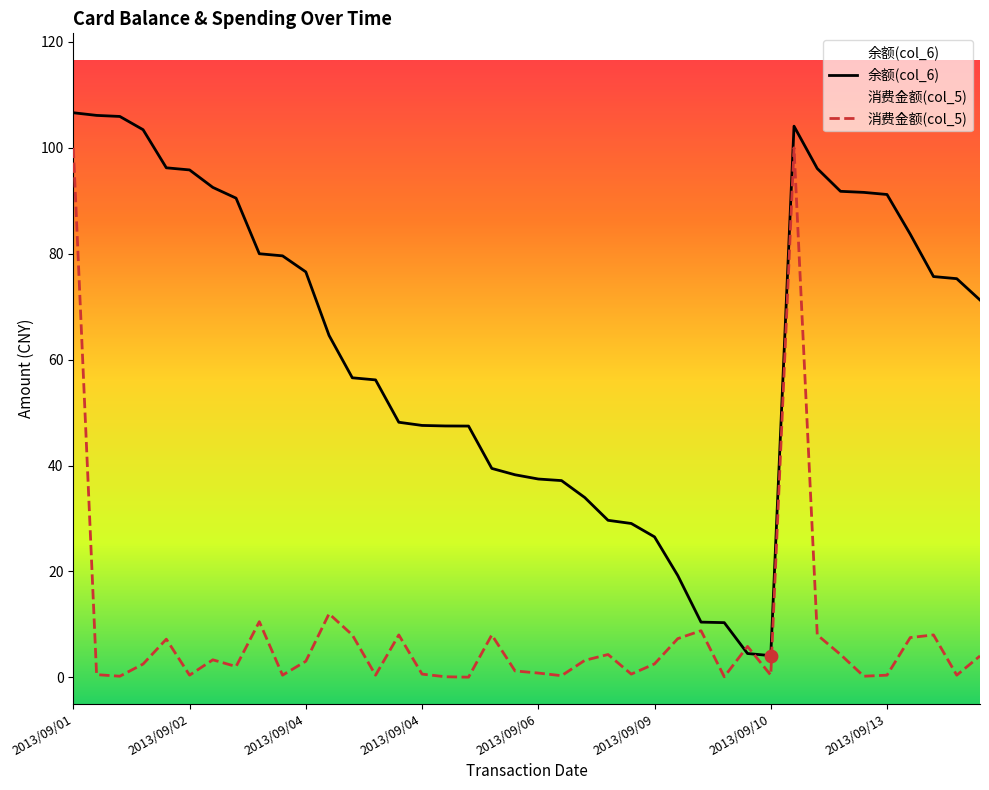

What is the total value across all series at 17?

47.5